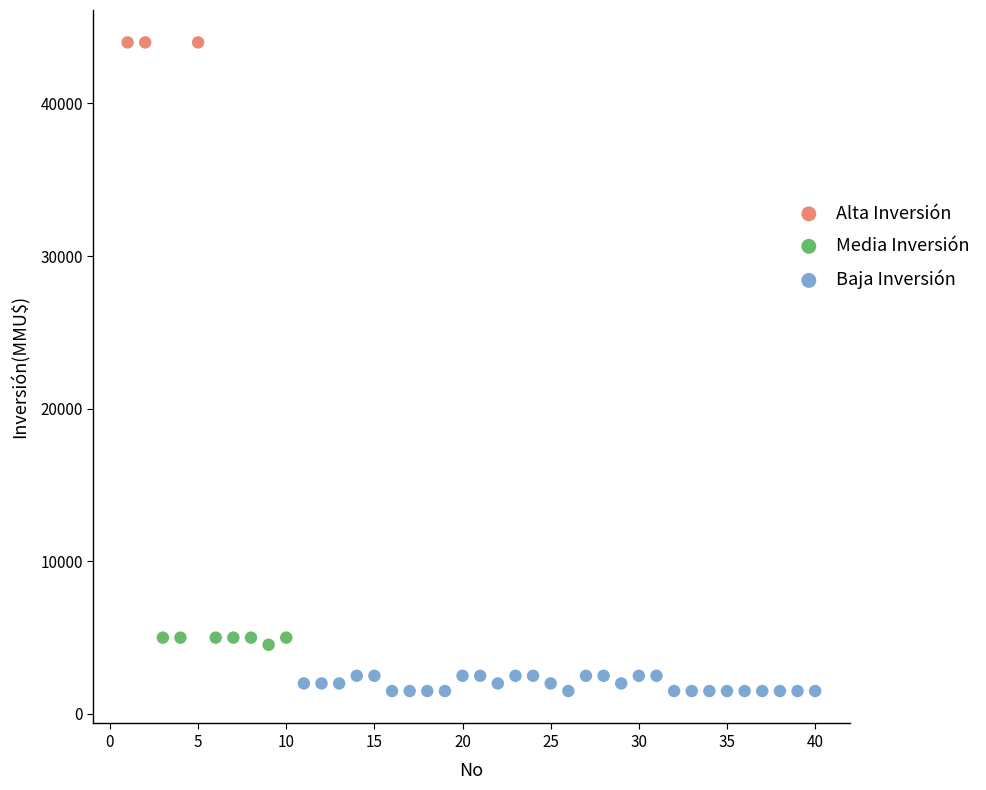

Which series reaches the maximum Y coordinate?

Alta Inversión